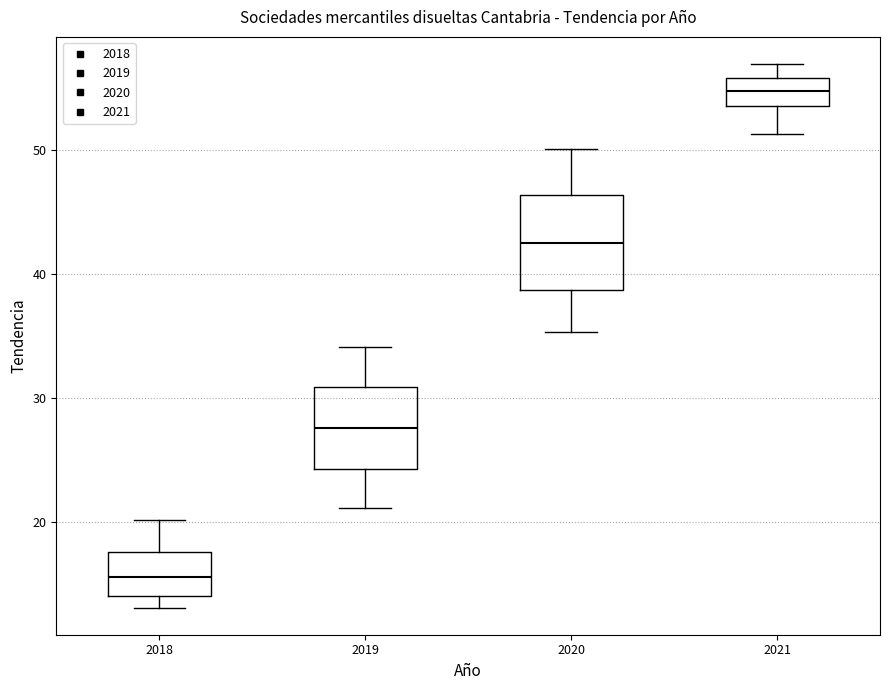

Reading left to right, transcribe this box plot: for each box, give where its median line is, the range the box spans, and where its two whiskers end, as read against the y-axis. The values are not printed on the chart, so give them approximately, as read against the axis.

2018: median 16, box 14 to 18, whiskers 13 to 20
2019: median 28, box 24 to 31, whiskers 21 to 34
2020: median 42, box 39 to 46, whiskers 35 to 50
2021: median 55, box 54 to 56, whiskers 51 to 57